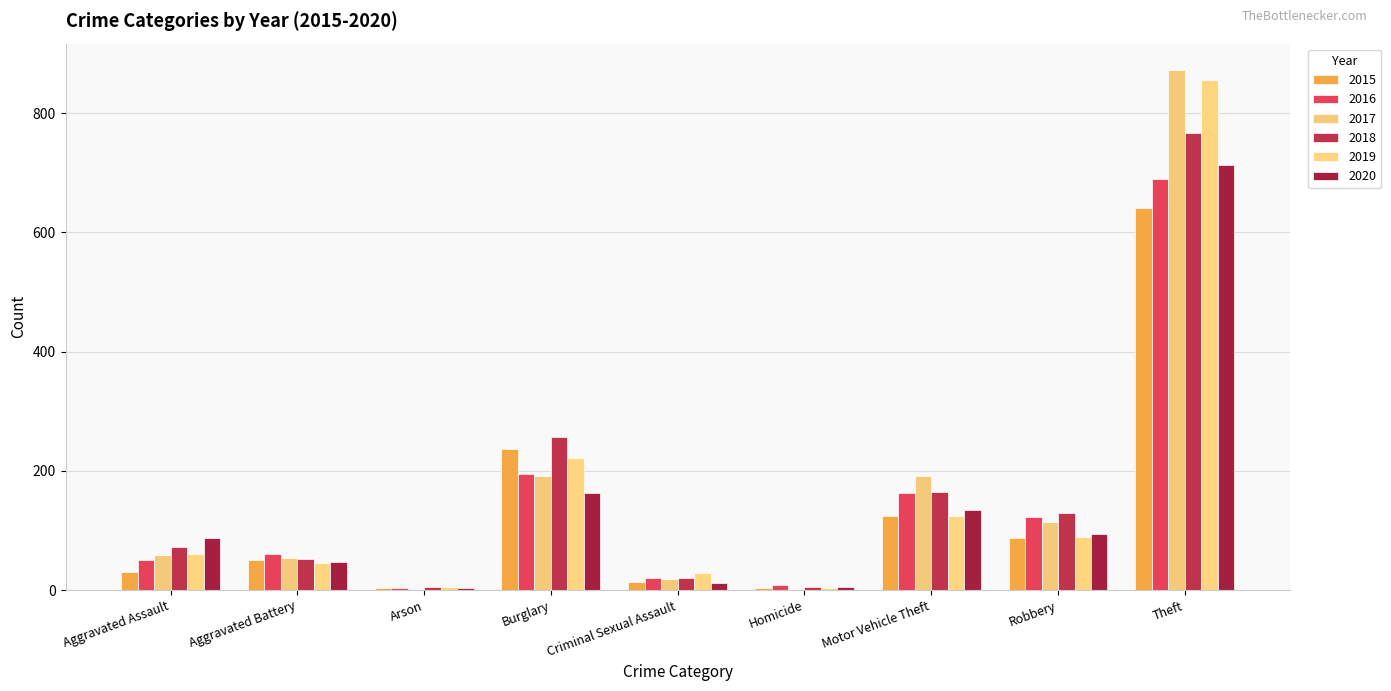

At which category is the sum across all series the highest?

Theft